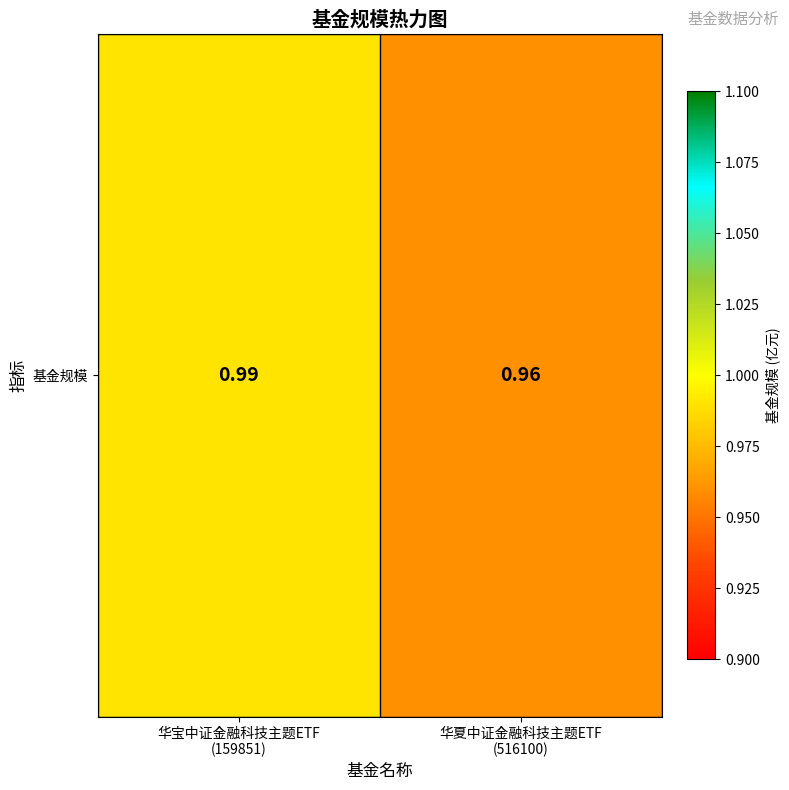

Rank the categories by value from highest to lowest.

华宝中证金融科技主题ETF
(159851), 华夏中证金融科技主题ETF
(516100)